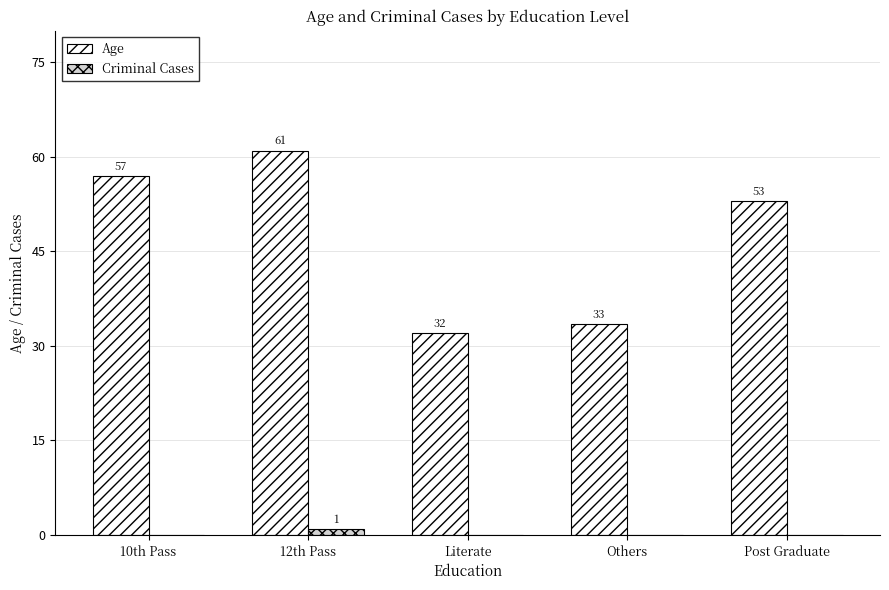

What is the sum of all Criminal Cases values?

1.0